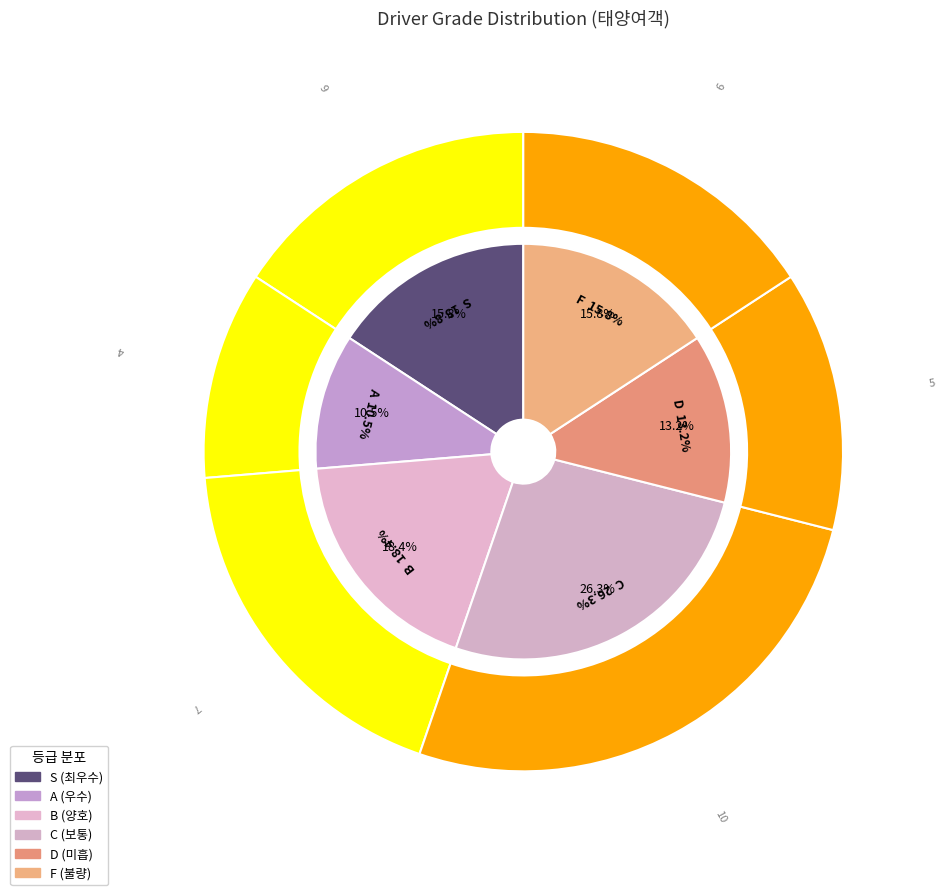

To the nearest percent, what is the average slice percentage?

17%